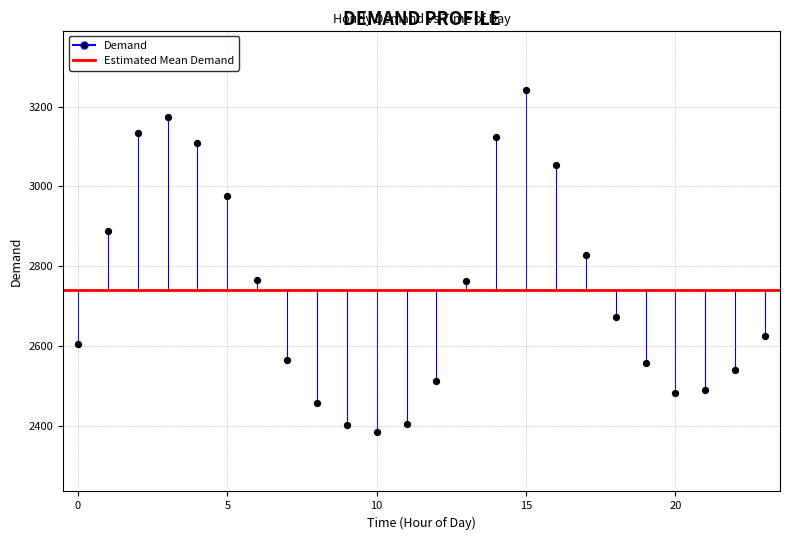

What is the range of Y values (max minus min)?

856